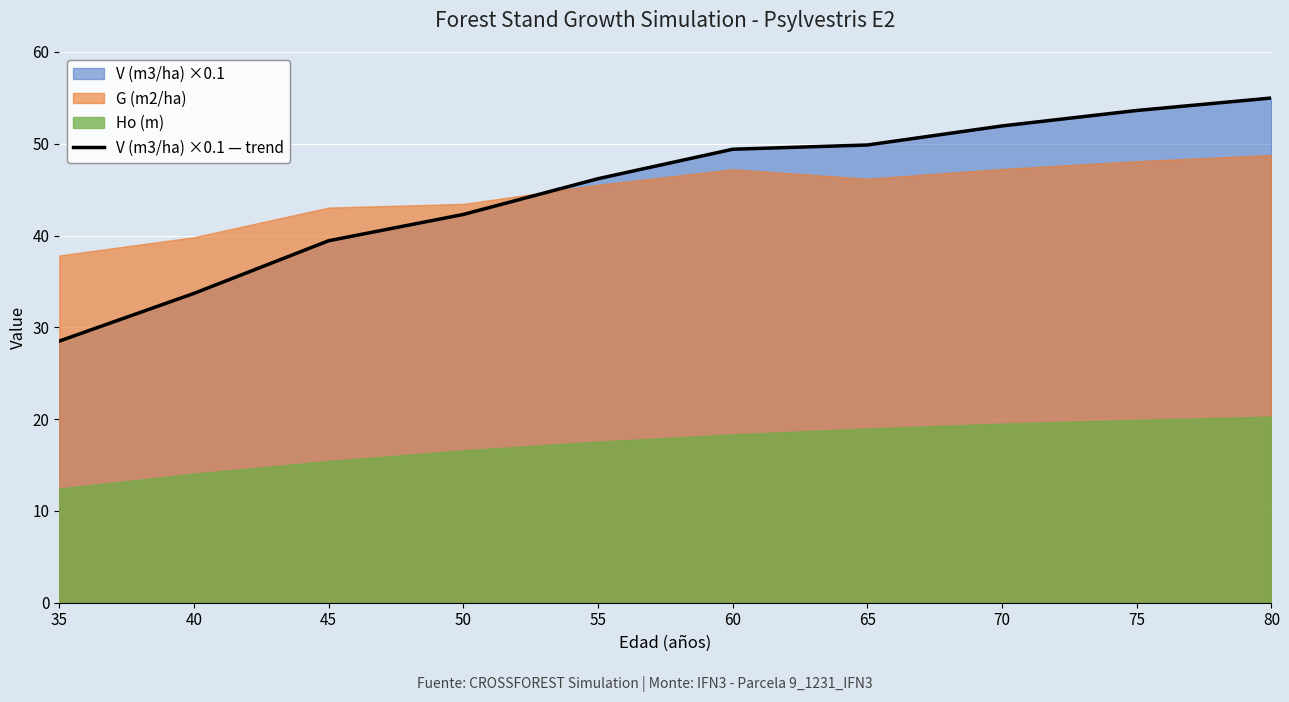

True or false: there are more than 1 points higher than both neighbors.

False